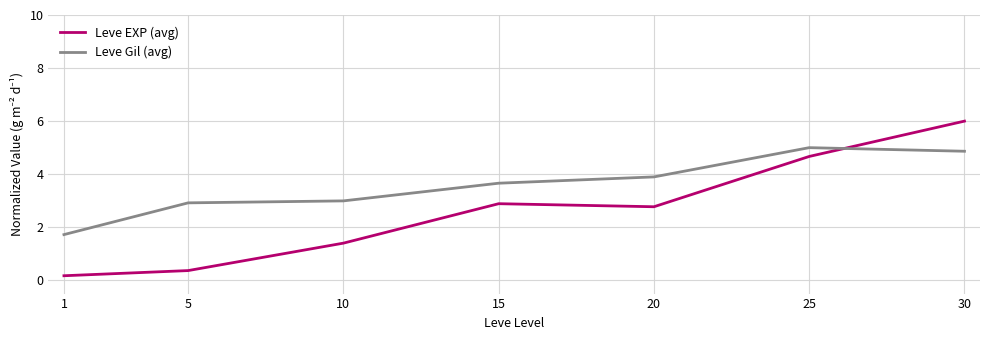

What are all the series names shown in the legend?

Leve EXP (avg), Leve Gil (avg)